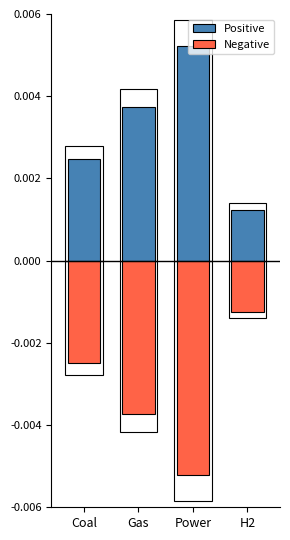

True or false: Negative has a value of -0.6 at Coal.

False